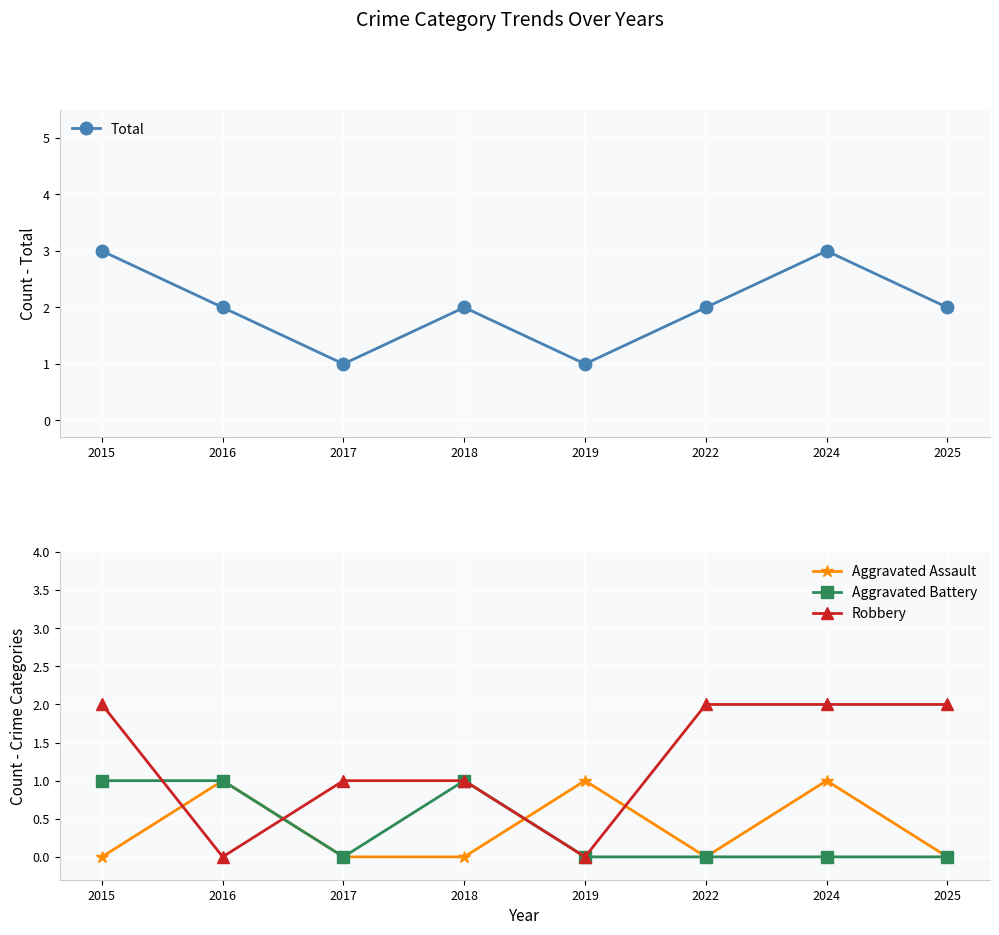

How many distinct data groups are displayed?

4